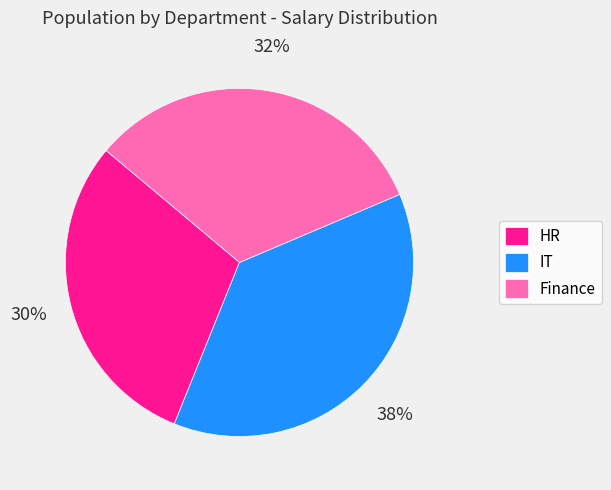

To the nearest percent, what is the average slice percentage?

33%